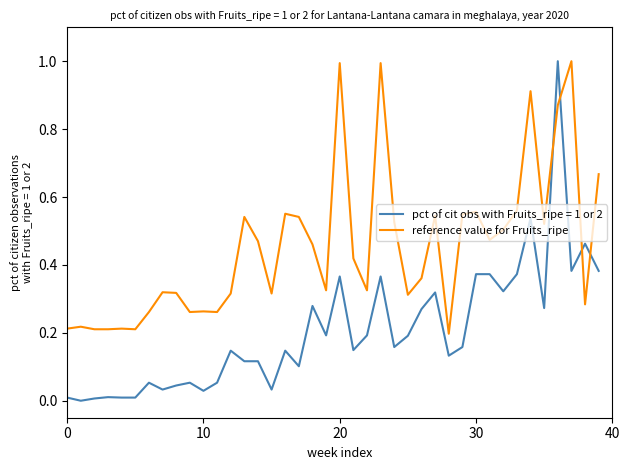

What is the maximum value shown in the chart?

1.0